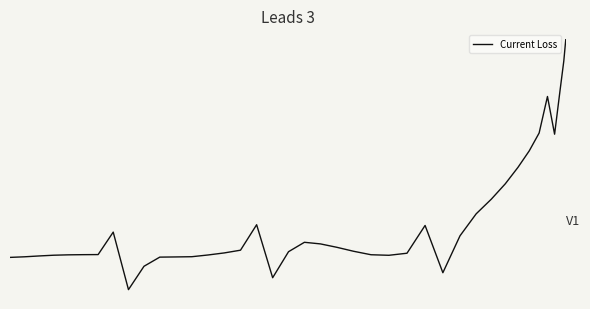

The chart shows a value of 2.5 at 18. True or false?

False